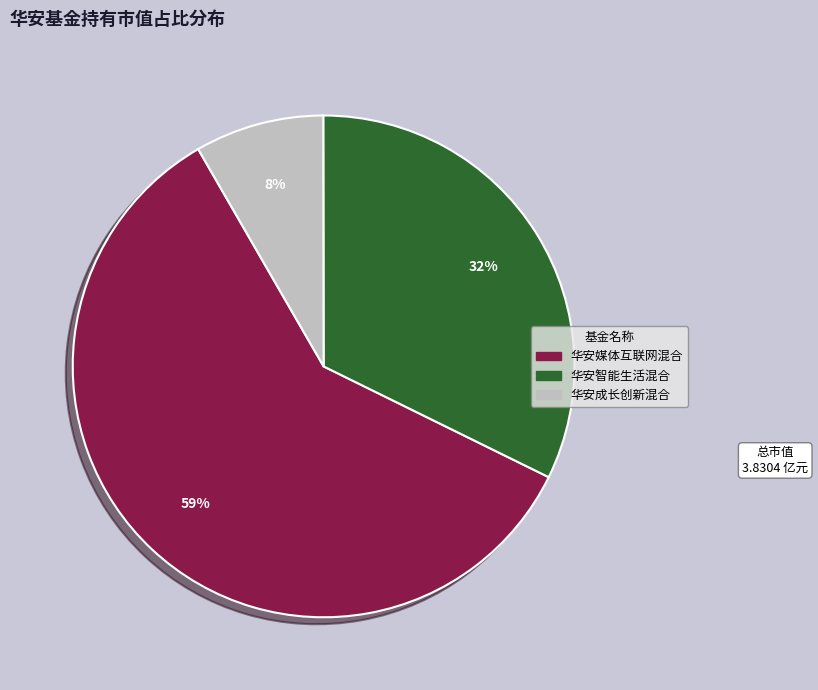

Does 华安媒体互联网混合 account for over 50% of the chart?

Yes